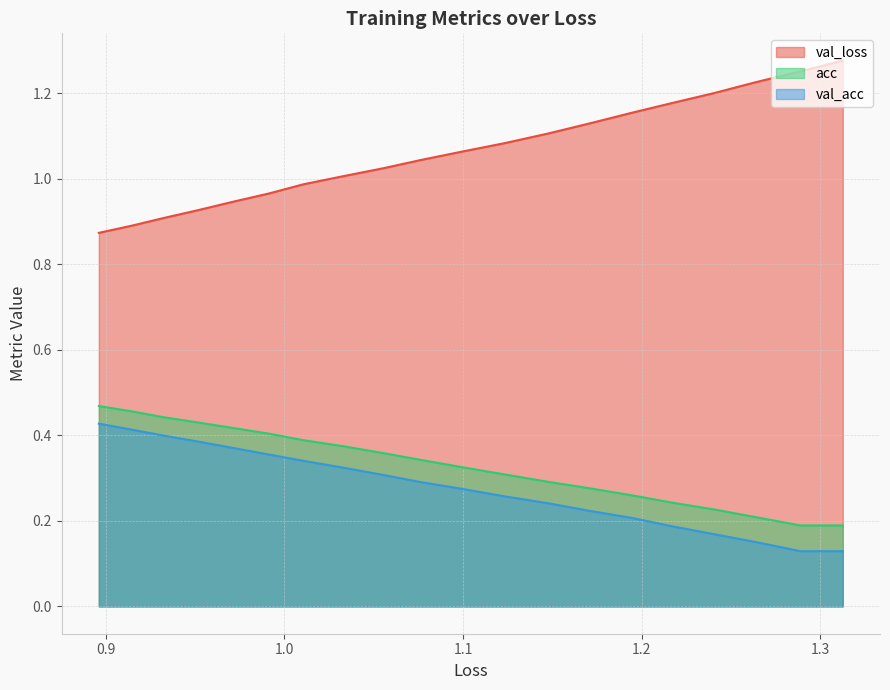

What is the greatest value displayed?

1.3